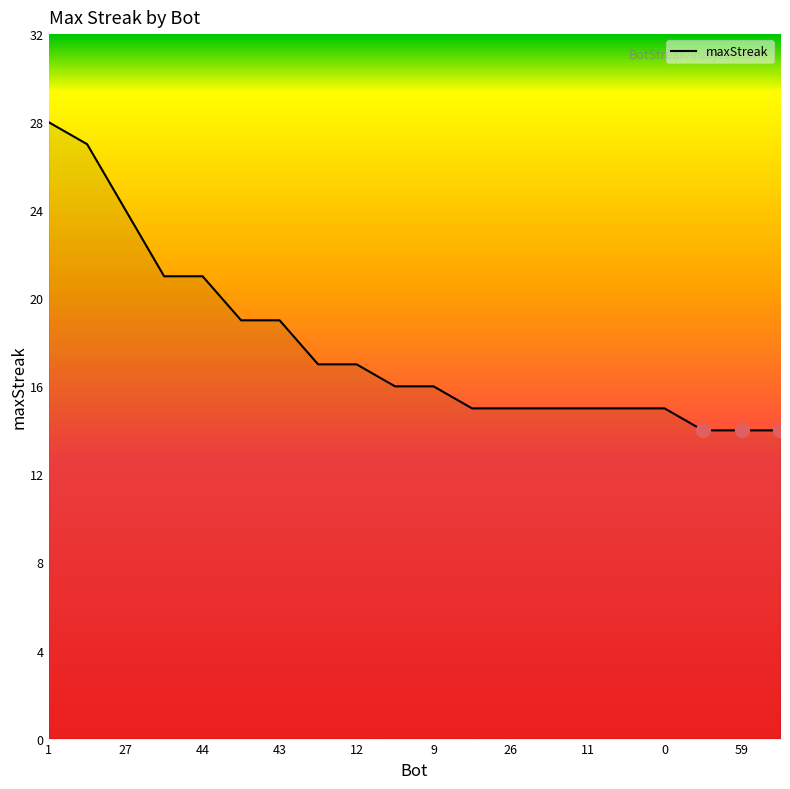

What is the difference between the maximum and minimum values?

14